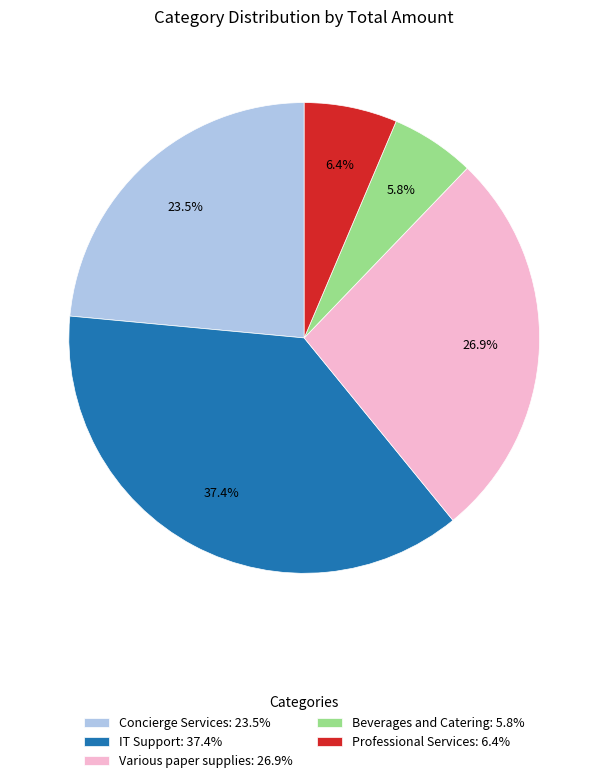

What is the largest slice in the pie chart?

IT Support: 37.4%